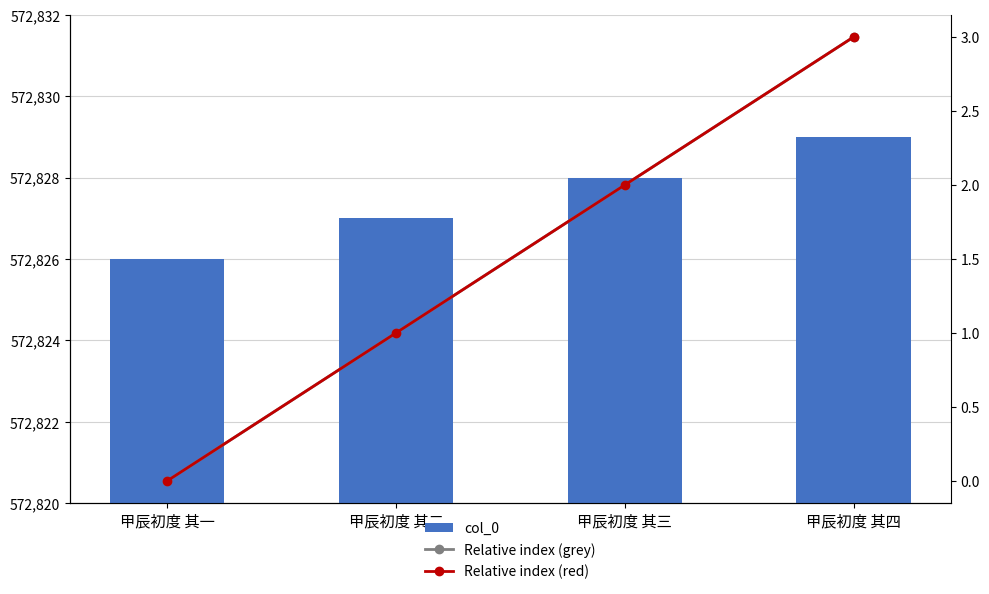

Reading left to right, list all the values displayed in this chart.

col_0: 572826	572827	572828	572829
Relative index (grey): 0	1	2	3
Relative index (red): 0	1	2	3